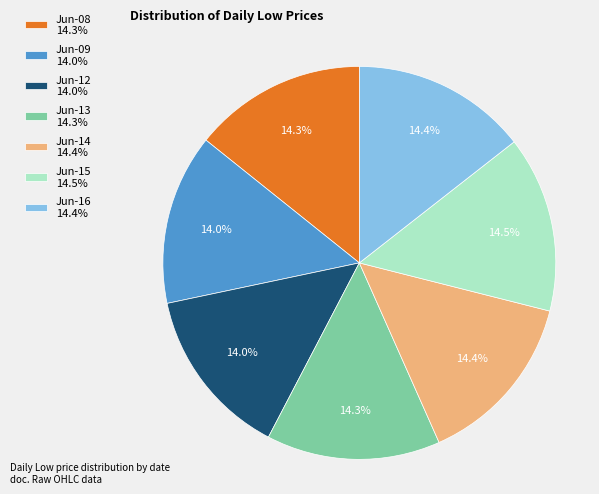

Approximately how many times larger is the value at Jun-15 14.5% compared to Jun-13 14.3%?

1.0